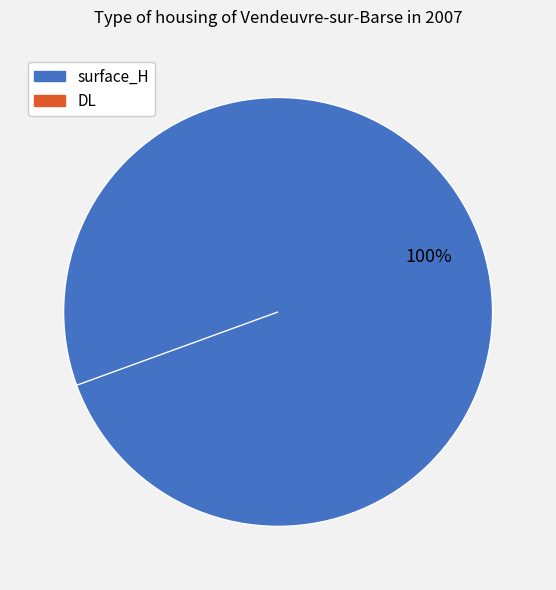

Which category accounts for the majority?

surface_H